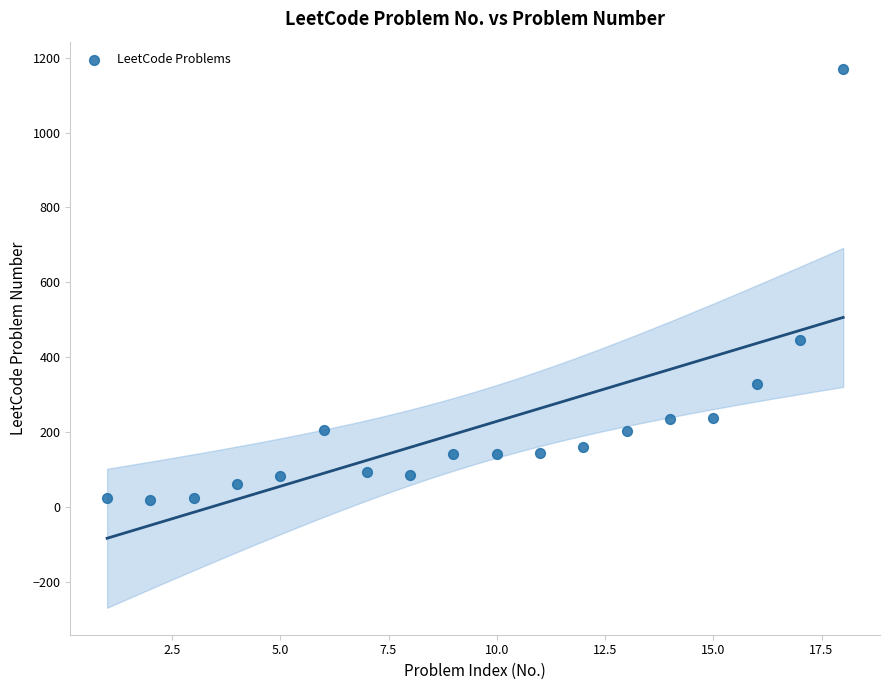

What is the range of X values (max minus min)?

17